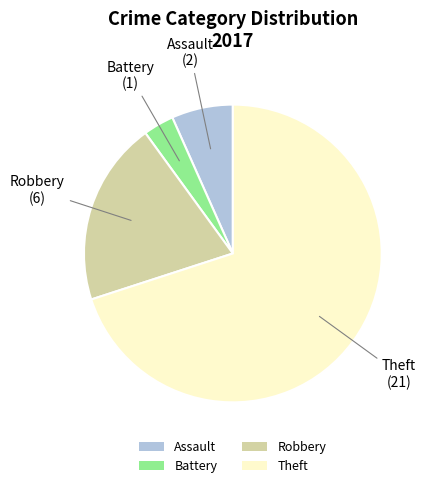

Which slice represents more than half of the pie?

Theft